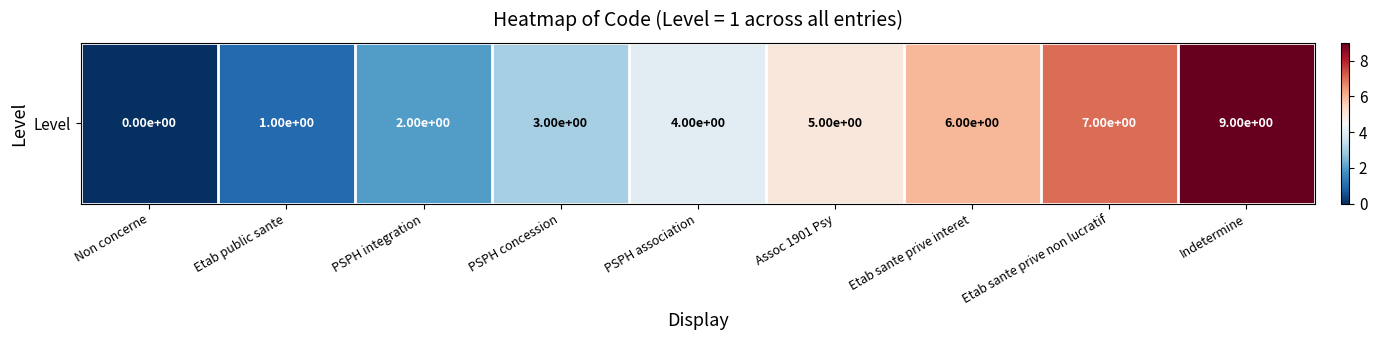

The value at Etab sante prive interet is 6. True or false?

True